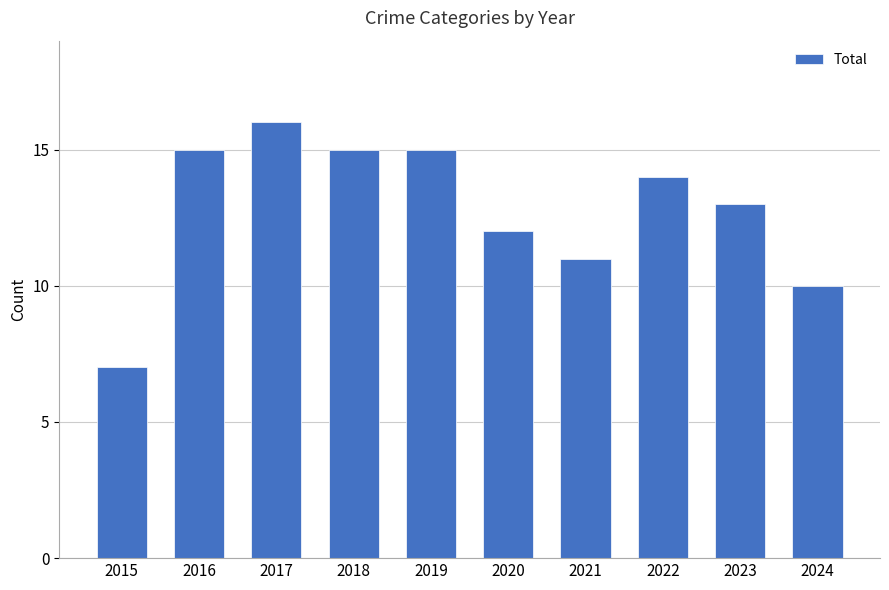

The value at 2021 is 7. True or false?

False